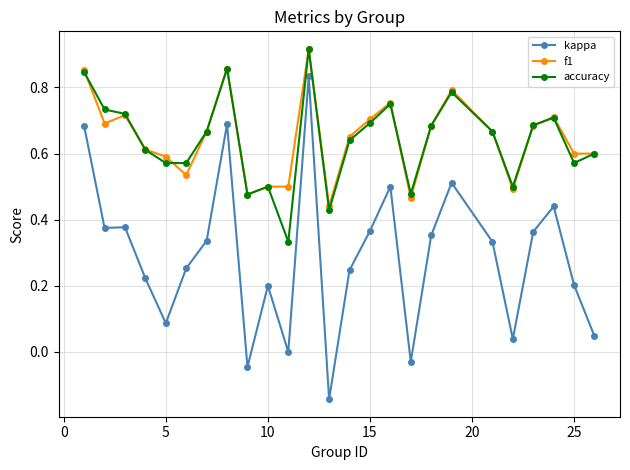

Does the chart have visible grid lines?

Yes